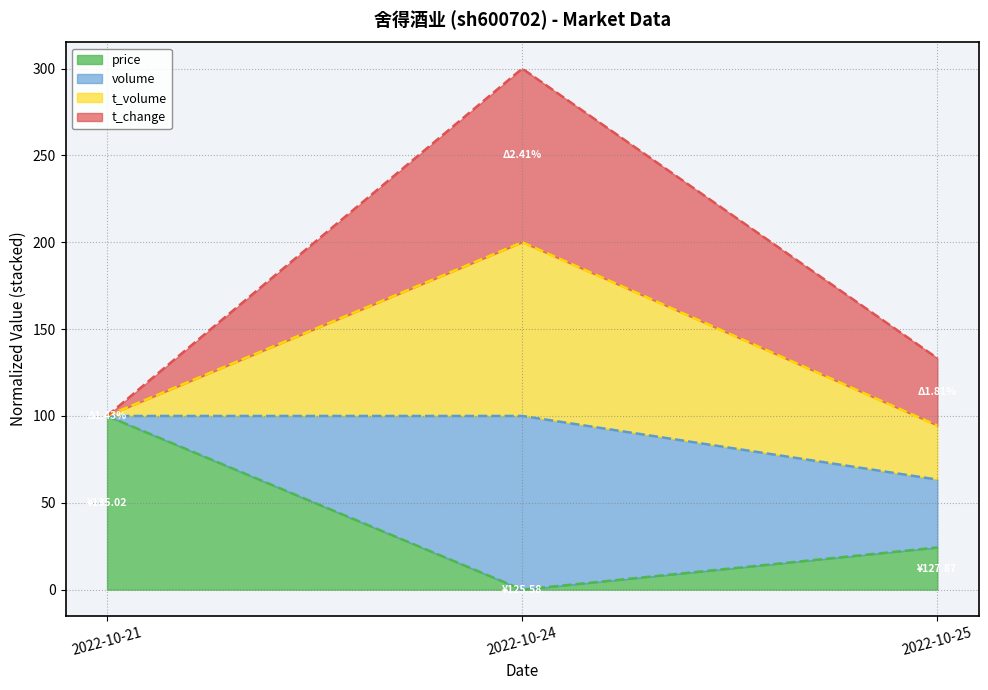

The value of price at 2022-10-25 is 24.3. True or false?

True